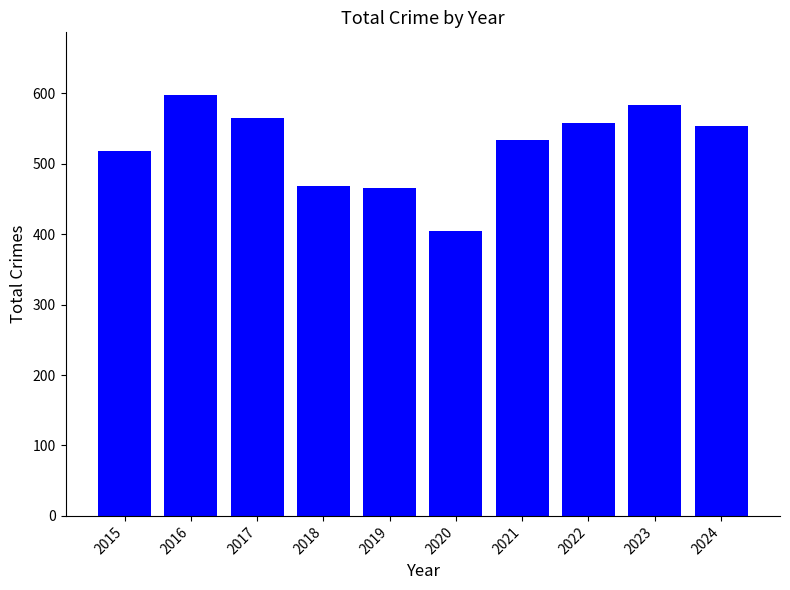

True or false: the data shows 291 at 2015.

False